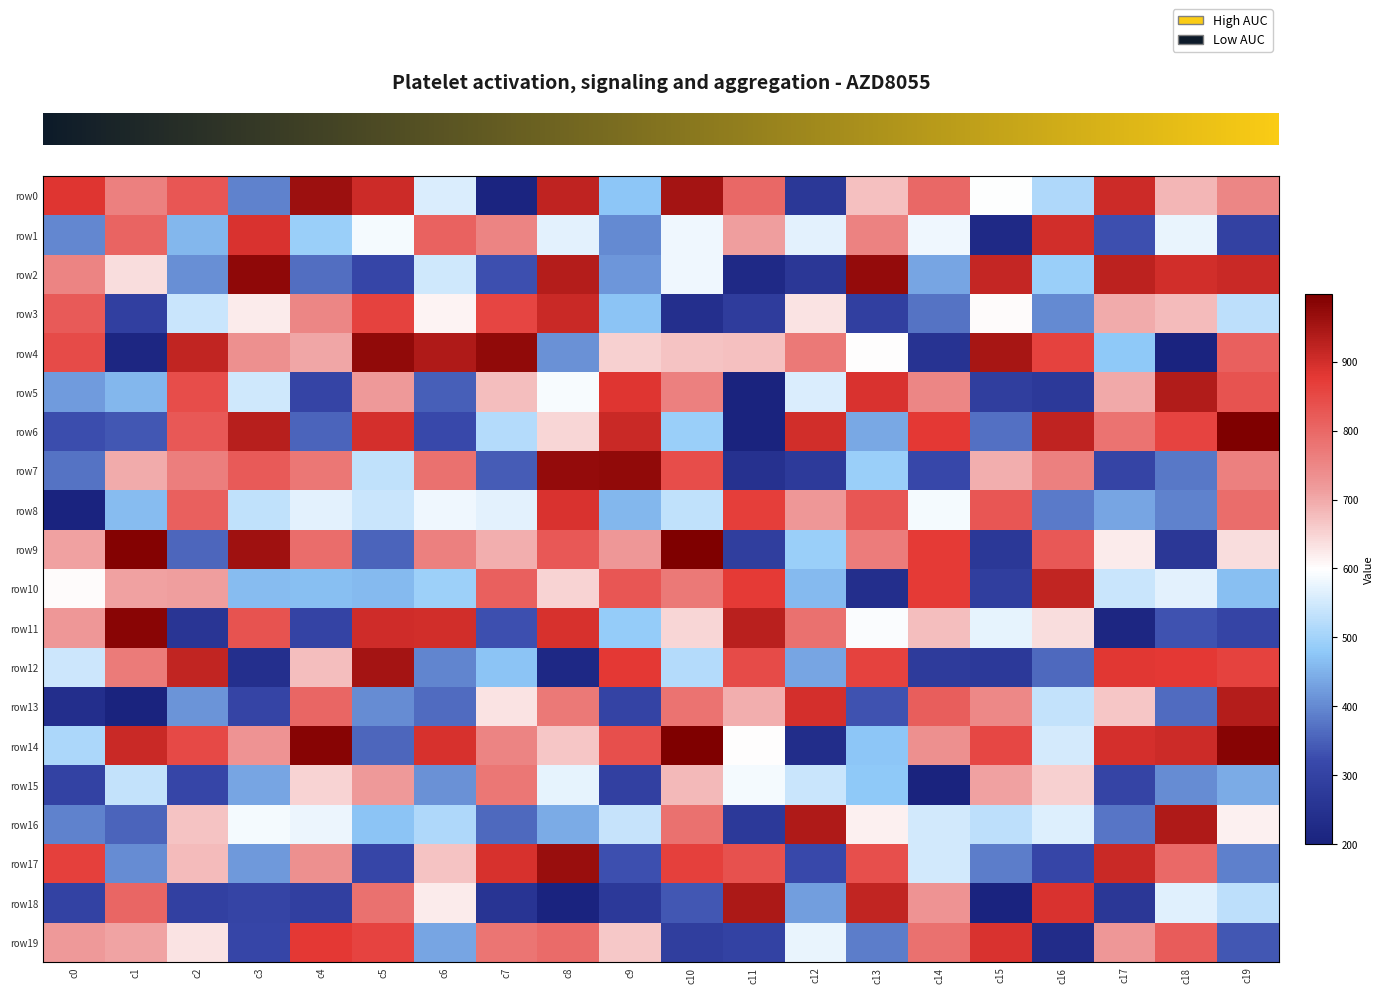

Reading right to left, extract all data points from this chart.

row_0: 751	686	905	514	596	800	672	270	799	954	477	923	209	559	907	963	392	829	759	884
row_1: 298	577	330	899	223	583	755	570	712	583	401	568	754	810	587	492	890	456	806	397
row_2: 909	901	926	491	916	434	971	267	224	581	416	935	329	549	311	366	979	407	638	752
row_3: 529	680	698	401	605	374	293	633	283	243	474	910	857	614	862	751	623	541	291	823
row_4: 812	204	480	863	949	256	600	772	673	668	655	409	974	939	976	704	734	920	213	848
row_5: 835	938	699	274	289	750	891	560	200	758	883	592	676	349	719	307	547	845	456	423
row_6: 996	860	782	923	371	877	438	900	203	490	909	648	521	320	896	355	930	824	338	325
row_7: 761	379	309	760	693	316	493	276	248	843	975	972	346	785	532	776	822	764	698	374
row_8: 791	393	435	381	828	589	827	721	869	532	458	890	570	582	541	570	531	814	462	206
row_9: 637	268	621	824	271	875	766	490	290	998	723	826	695	759	355	792	958	358	990	709
row_10: 465	570	540	919	288	875	238	461	876	771	829	649	812	494	461	466	464	714	710	605
row_11: 306	331	215	639	573	676	595	785	928	648	484	893	329	899	903	303	835	260	984	723
row_12: 861	878	880	362	274	279	862	436	846	520	878	220	473	394	952	674	241	920	769	543
row_13: 934	365	666	536	748	817	332	897	694	780	303	773	631	365	405	804	309	412	200	240
row_14: 988	906	896	555	852	735	475	235	601	997	842	666	754	893	357	986	727	849	910	509
row_15: 443	403	308	655	709	202	480	541	589	682	296	572	776	411	720	651	434	312	536	300
row_16: 616	939	376	564	529	550	615	940	273	784	537	441	360	512	473	578	589	668	354	392
row_17: 390	798	910	310	384	551	840	320	837	865	330	965	895	668	310	734	419	679	403	865
row_18: 528	565	266	892	204	727	918	425	944	340	273	205	258	623	783	291	308	295	804	302
row_19: 339	820	723	234	890	784	384	576	301	289	662	794	777	434	859	879	310	631	706	719